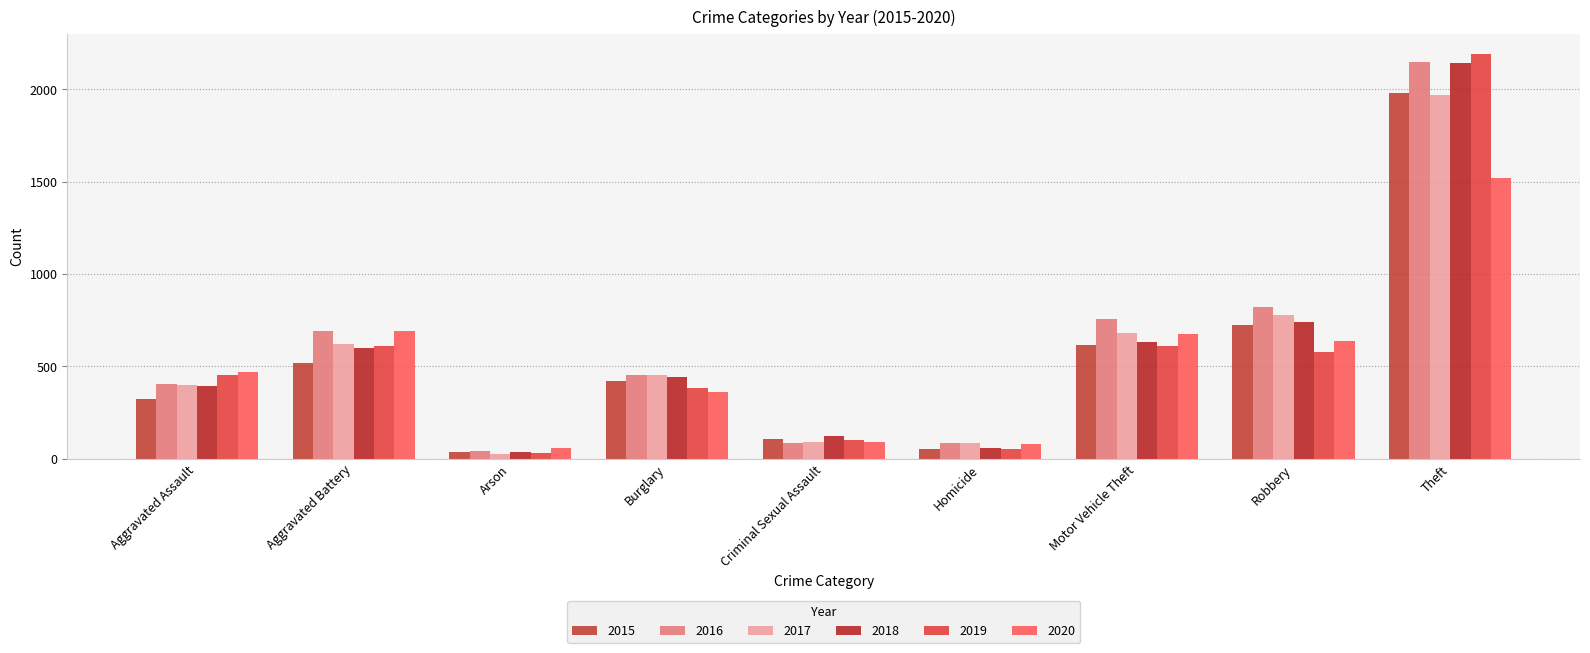

True or false: 2020 has a value of 263 at Aggravated Assault.

False